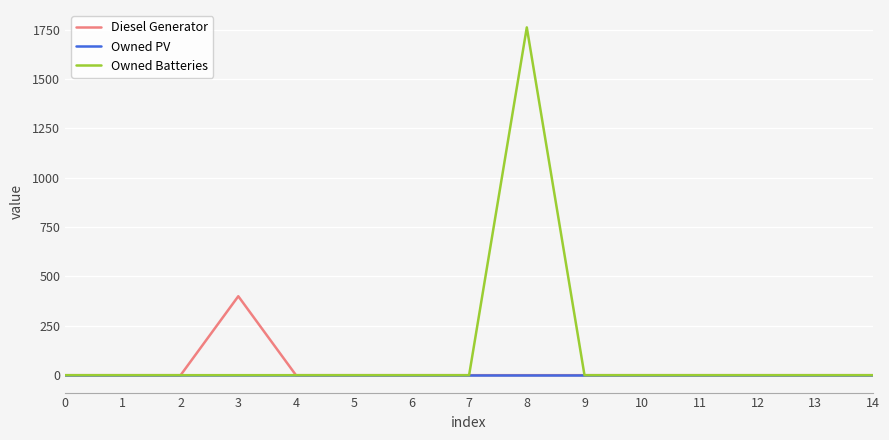

Does the chart have visible grid lines?

Yes